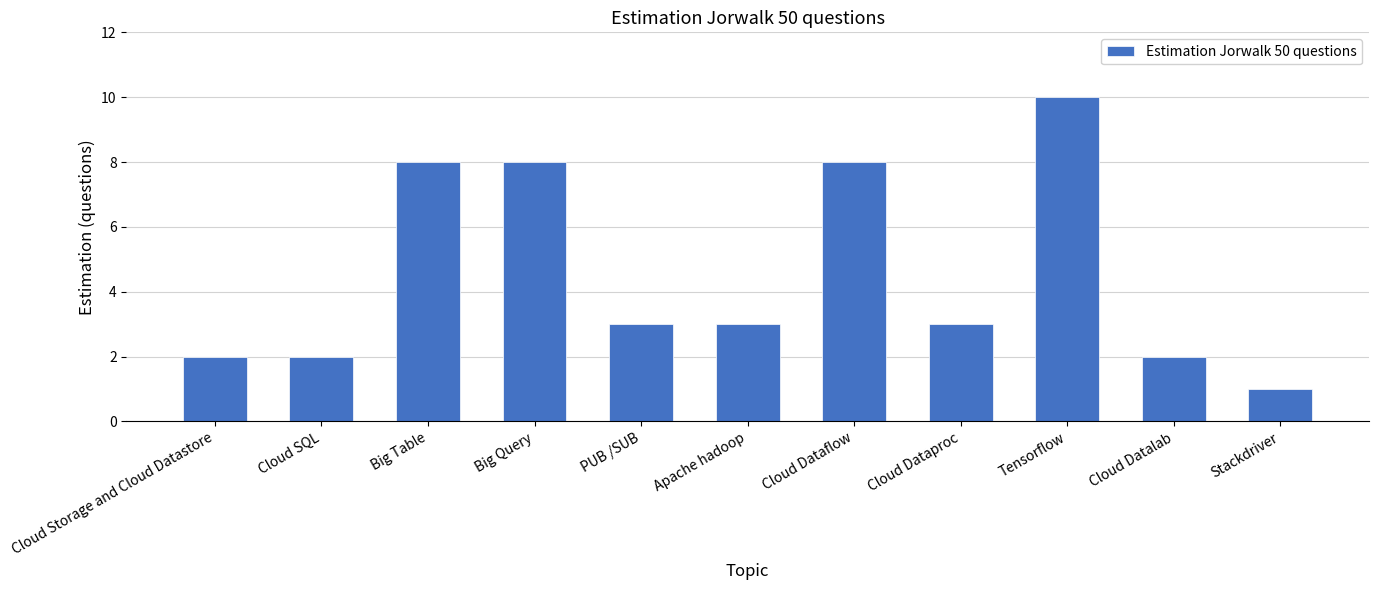

Which has a higher value, Cloud Datalab or Big Table?

Big Table